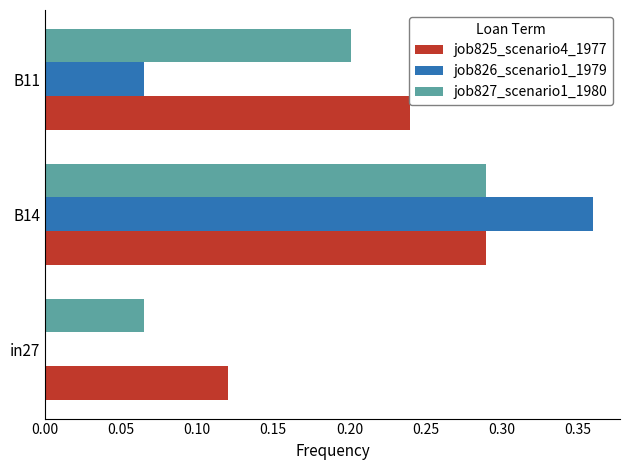

The value of job827_scenario1_1980 at in27 is 0.0. True or false?

False